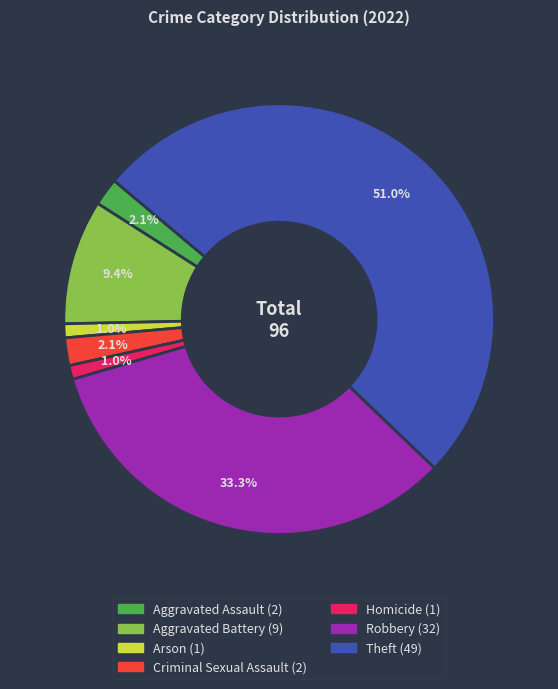

To the nearest percent, what is the difference between the Aggravated Battery and Arson slice percentages?

8%